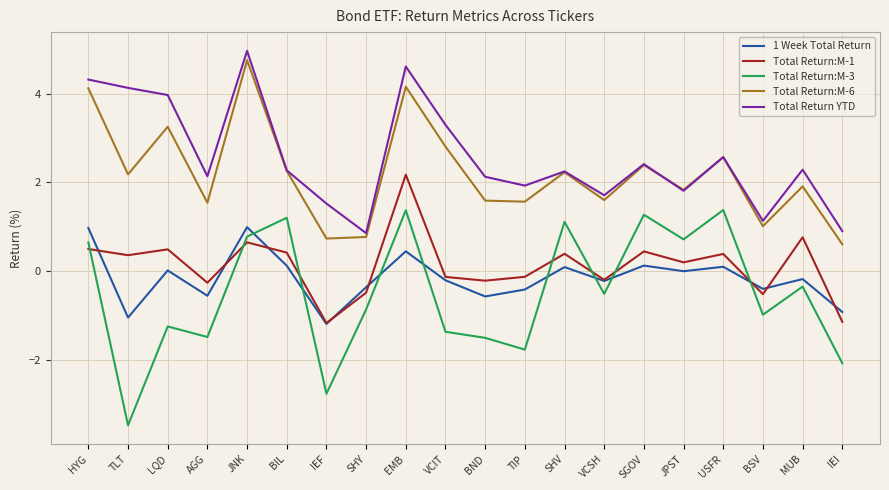

What is the minimum value for Total Return:M-3?

-3.5